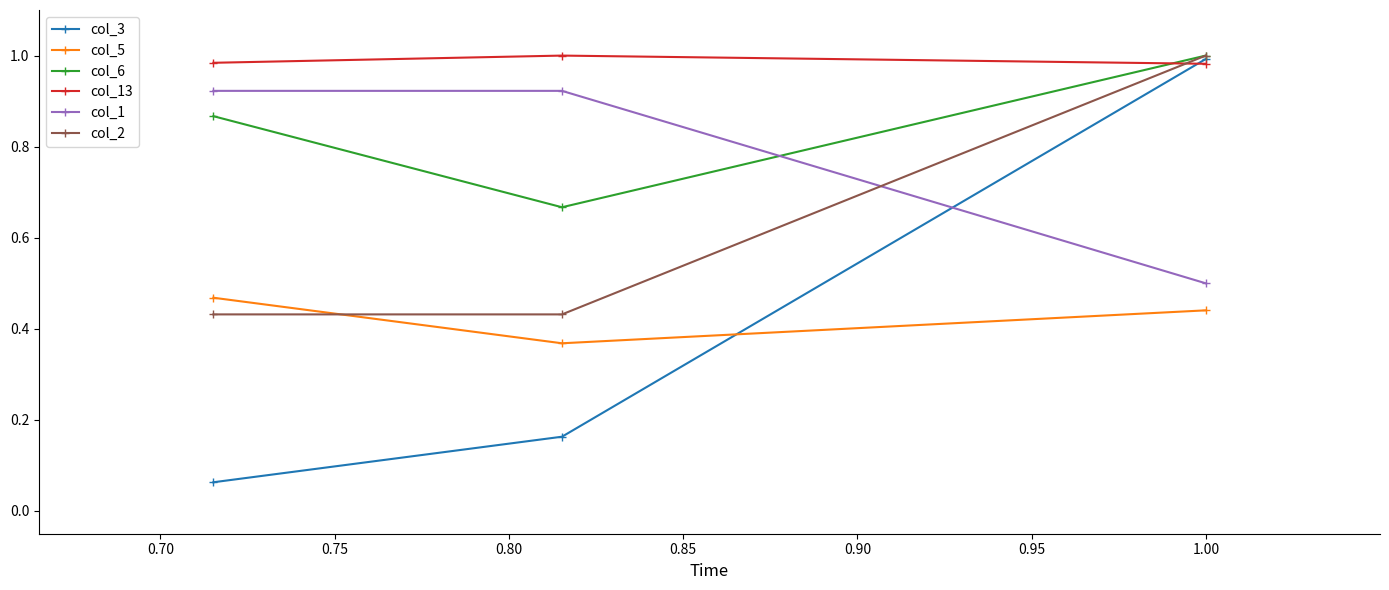

Which series has the largest range (max minus min)?

col_3